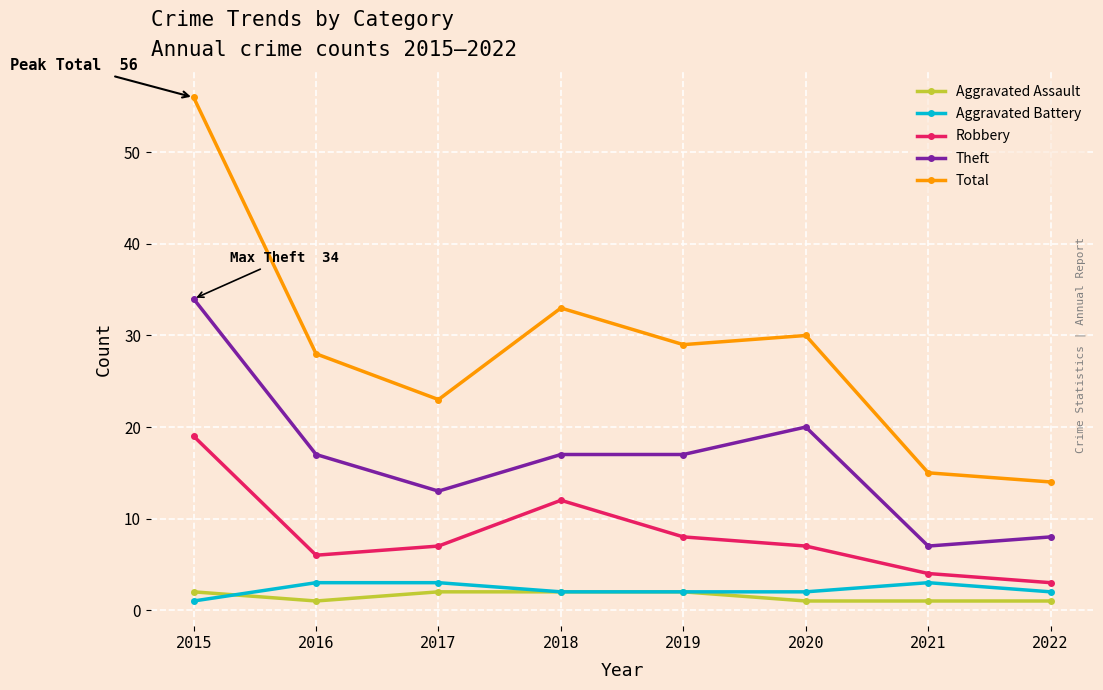

What are all the series names shown in the legend?

Aggravated Assault, Aggravated Battery, Robbery, Theft, Total